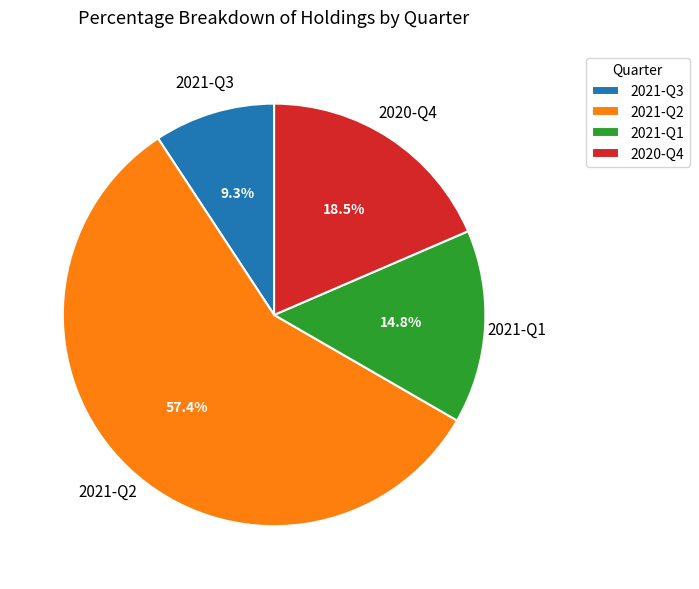

Which slice is the smallest?

2021-Q3